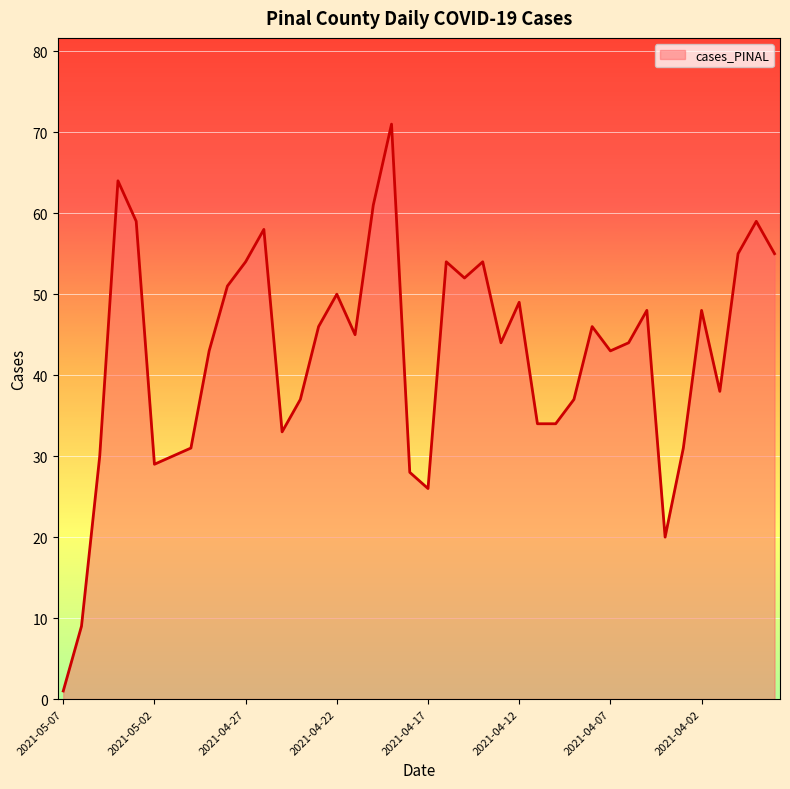

True or false: the data has more than 2 interior local peaks.

True